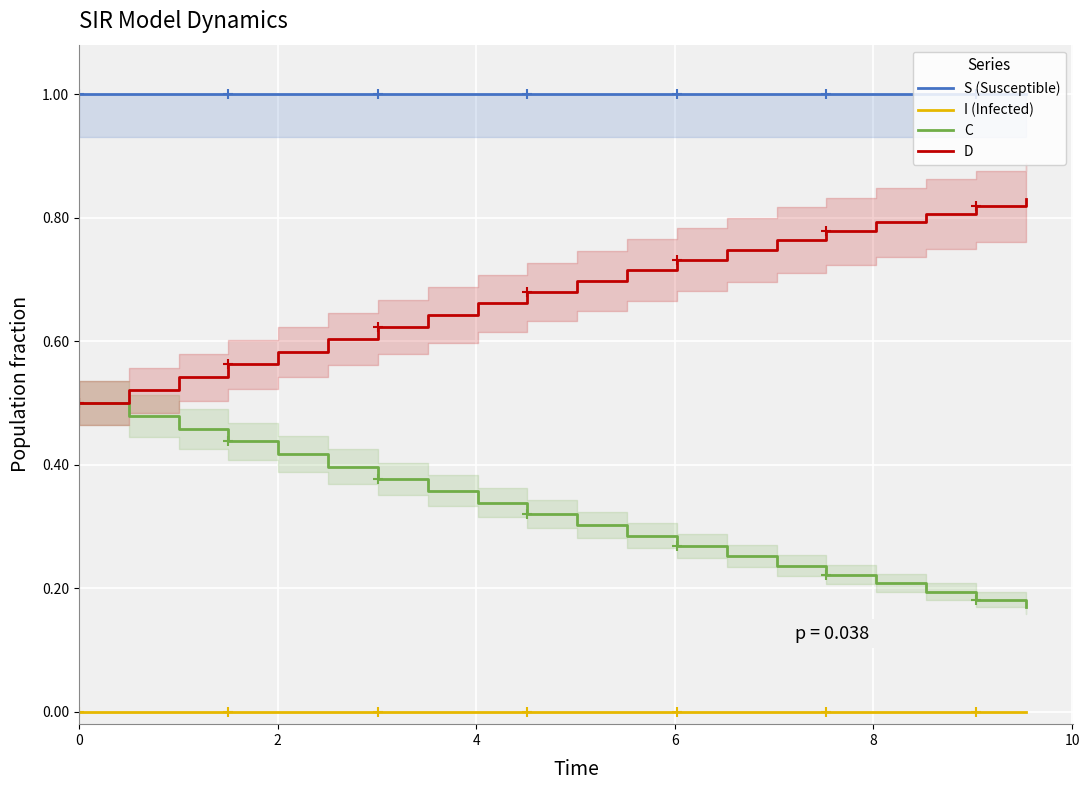

True or false: D and C intersect in this chart.

False